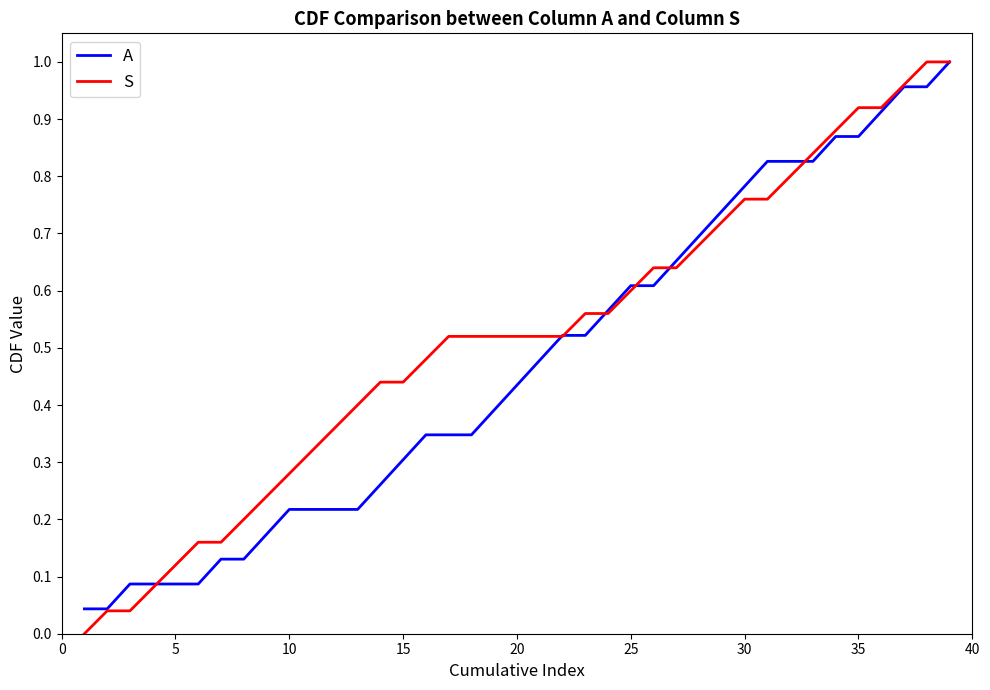

How many values in the S series exceed 0?

38